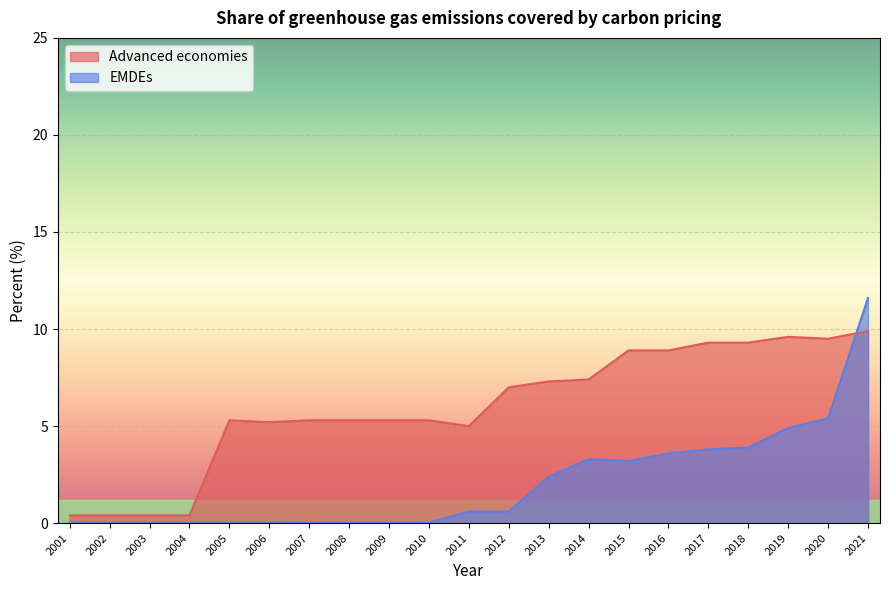

Which series changed the most between 2012 and 2021?

EMDEs